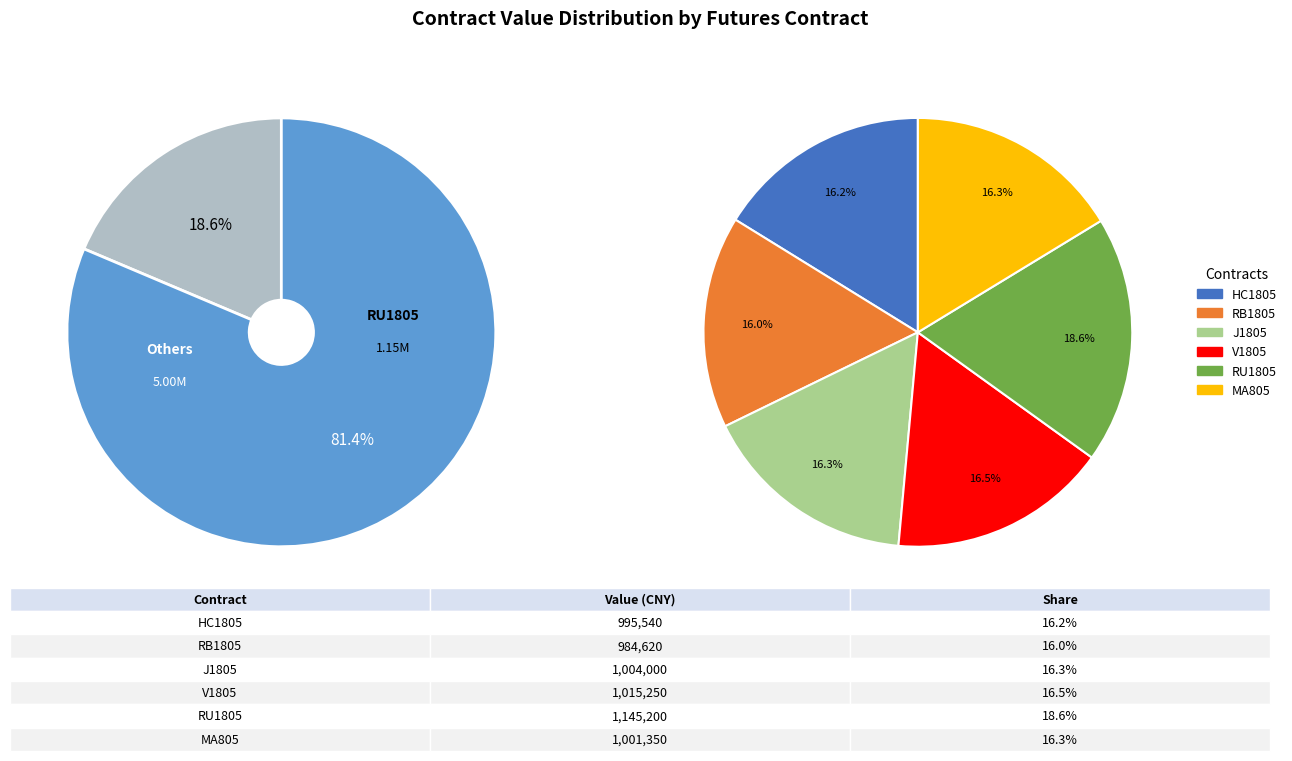

To the nearest percent, what is the combined percentage of MA805 and HC1805?

32%